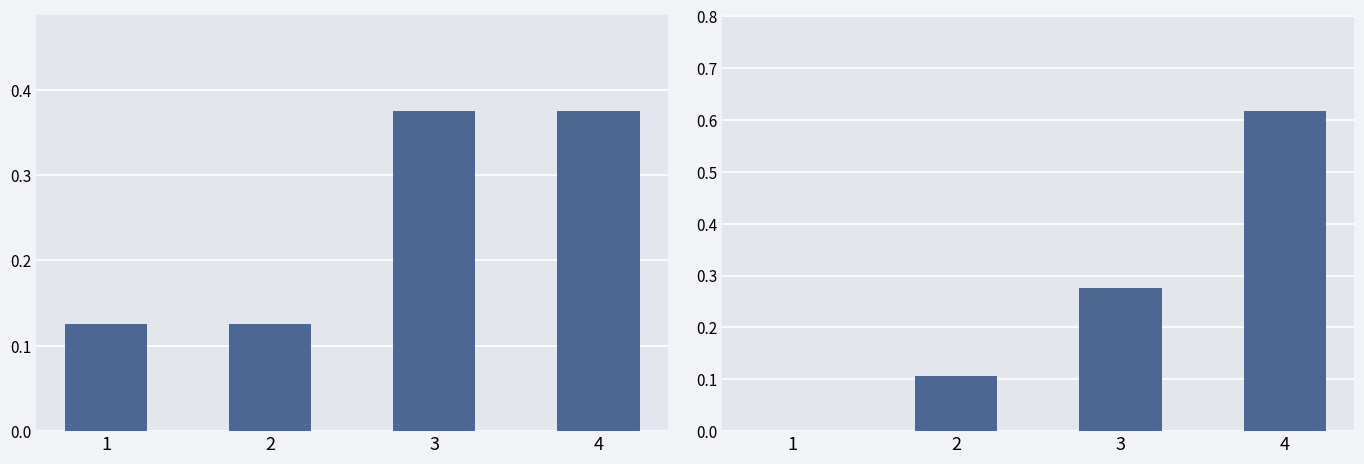

What is the change in value from 2 to 3?

+0.2